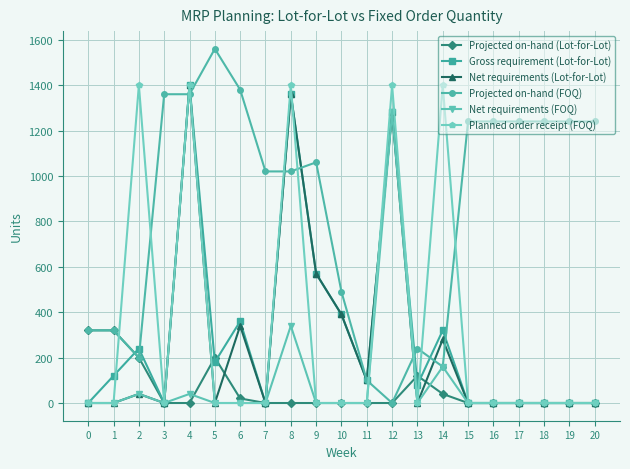

Reading right to left, extract all data points from this chart.

Projected on-hand (Lot-for-Lot): 20=0	19=0	18=0	17=0	16=0	15=0	14=40	13=120	12=0	11=0	10=0	9=0	8=0	7=0	6=20	5=200	4=0	3=0	2=200	1=320	0=320
Gross requirement (Lot-for-Lot): 20=0	19=0	18=0	17=0	16=0	15=0	14=320	13=80	12=1280	11=100	10=390	9=570	8=1360	7=0	6=360	5=180	4=1400	3=0	2=240	1=120	0=0
Net requirements (Lot-for-Lot): 20=0	19=0	18=0	17=0	16=0	15=0	14=280	13=0	12=1280	11=100	10=390	9=570	8=1360	7=0	6=340	5=0	4=1400	3=0	2=40	1=0	0=0
Projected on-hand (FOQ): 20=1240	19=1240	18=1240	17=1240	16=1240	15=1240	14=160	13=240	12=0	11=100	10=490	9=1060	8=1020	7=1020	6=1380	5=1560	4=1360	3=1360	2=200	1=320	0=320
Net requirements (FOQ): 20=0	19=0	18=0	17=0	16=0	15=0	14=160	13=0	12=1280	11=0	10=0	9=0	8=340	7=0	6=0	5=0	4=40	3=0	2=40	1=0	0=0
Planned order receipt (FOQ): 20=0	19=0	18=0	17=0	16=0	15=0	14=1400	13=0	12=1400	11=0	10=0	9=0	8=1400	7=0	6=0	5=0	4=1400	3=0	2=1400	1=0	0=0